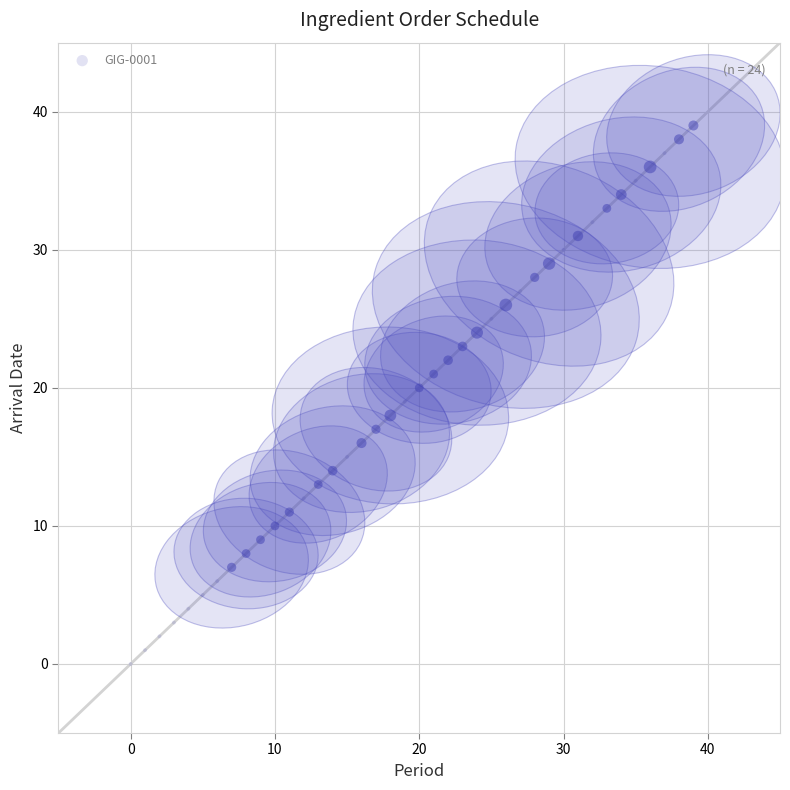

What is the range of Y values (max minus min)?

39